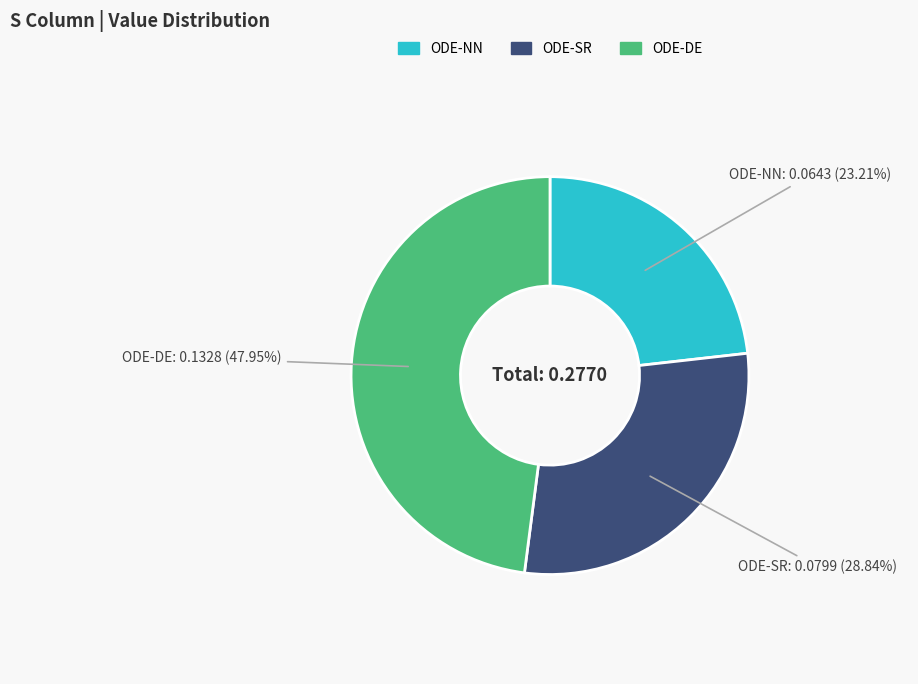

The ODE-DE slice represents 56% of the pie. True or false?

False